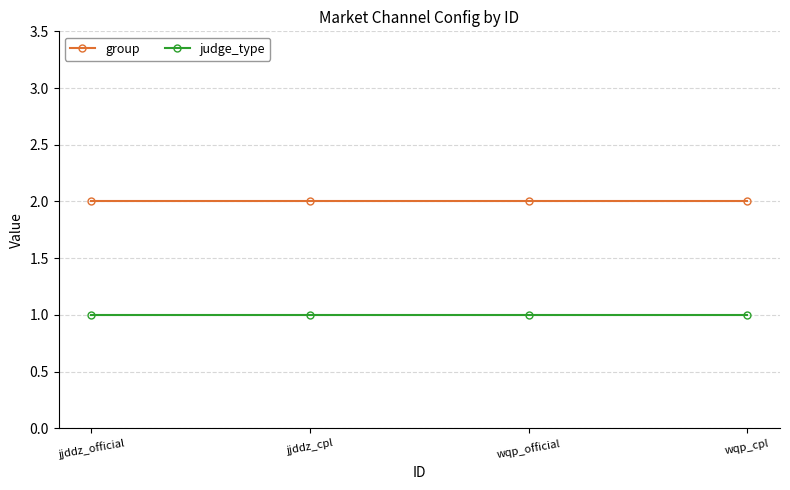

Reading left to right, transcribe all the data shown in this chart.

group: 2	2	2	2
judge_type: 1	1	1	1